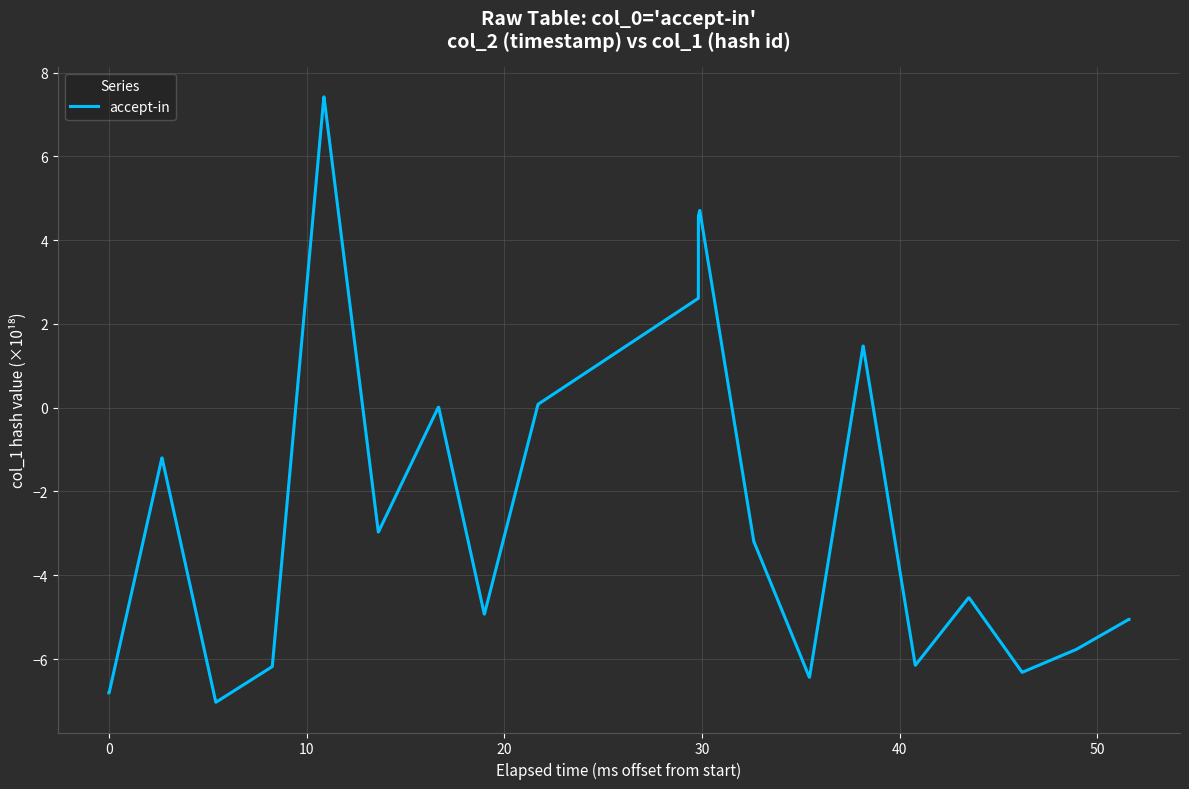

What is the difference between the maximum and minimum values?

14.5